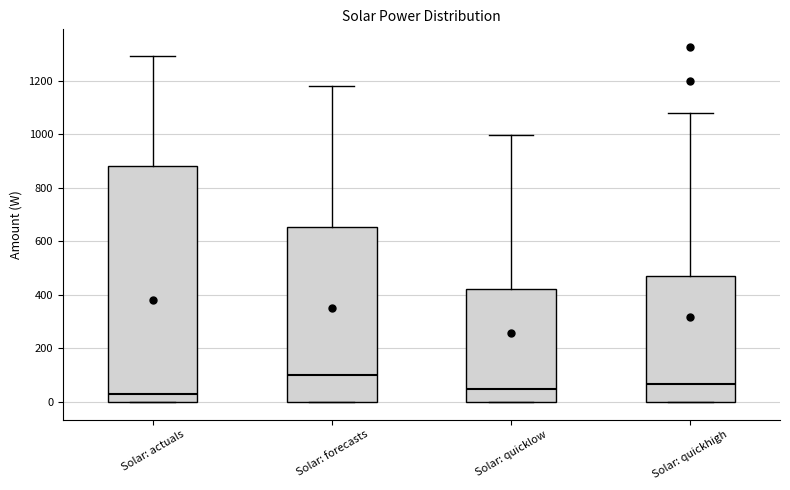

Where is the upper edge of the box for Solar: quicklow on the y-axis? The values are not printed on the chart, so give them approximately, as read against the axis.

420